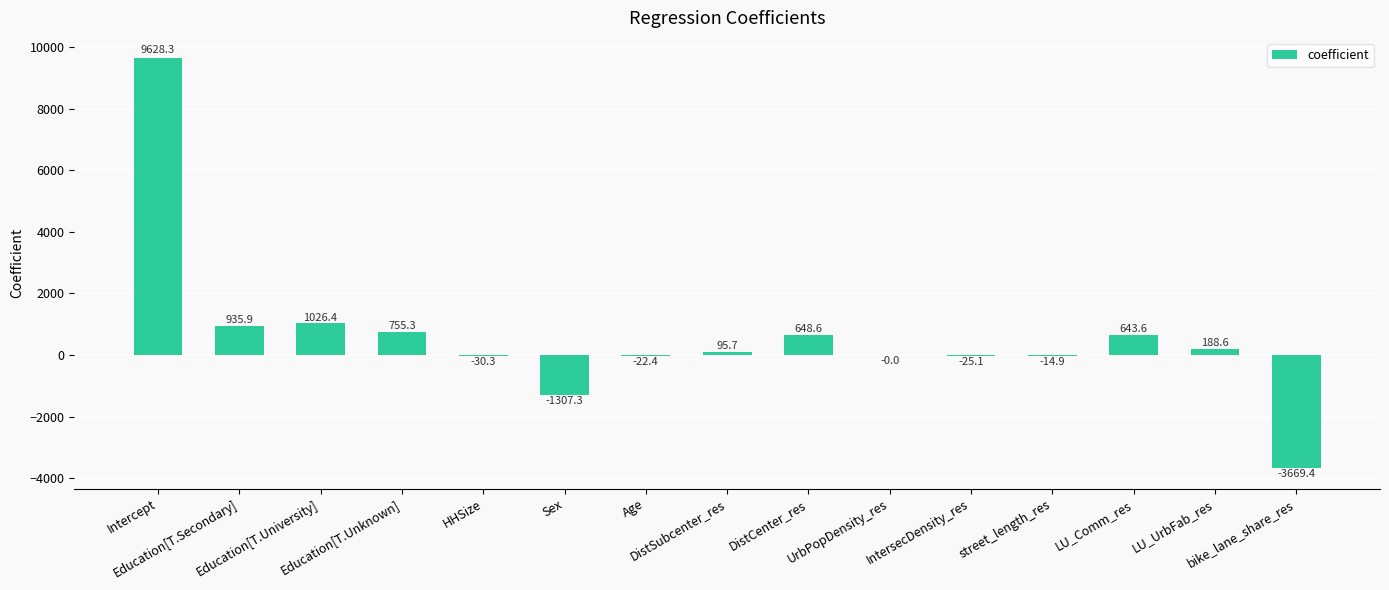

What is the maximum value shown in the chart?

9628.3